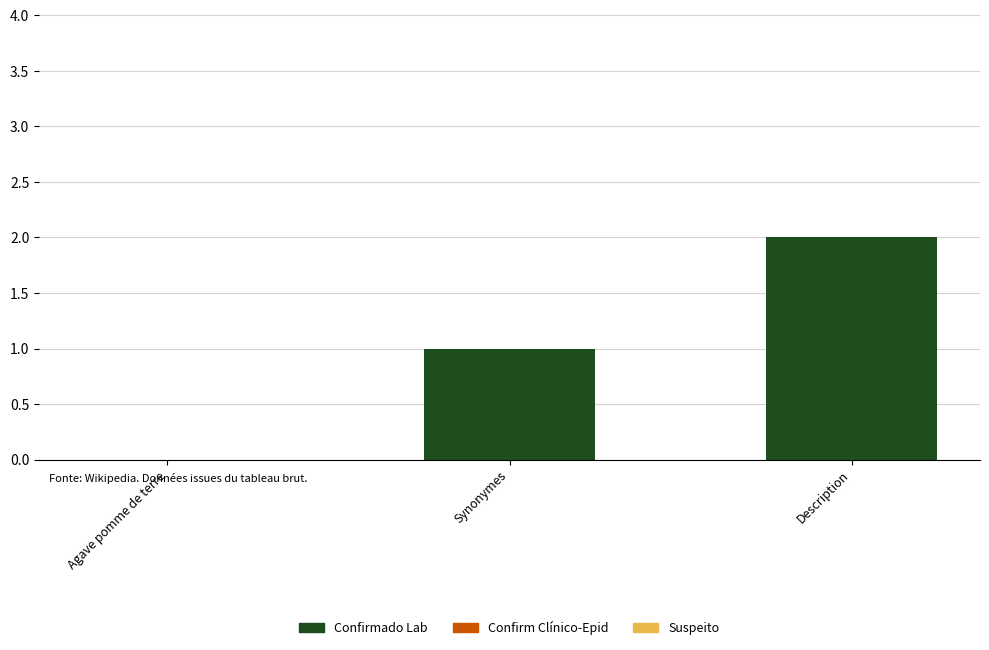

What is the sum of all values?

3